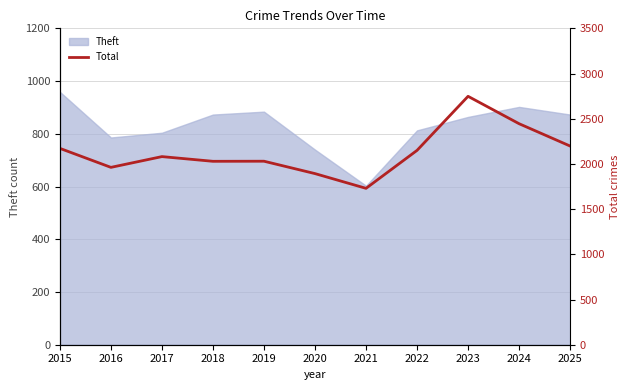

Which label corresponds to the largest value in the chart?

2023